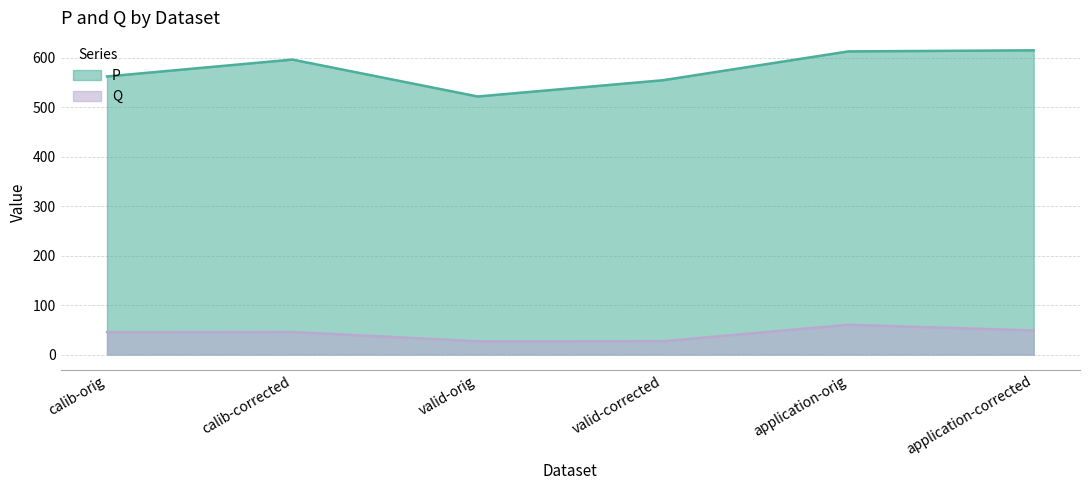

True or false: Q has a value of 41.3 at valid-corrected.

False